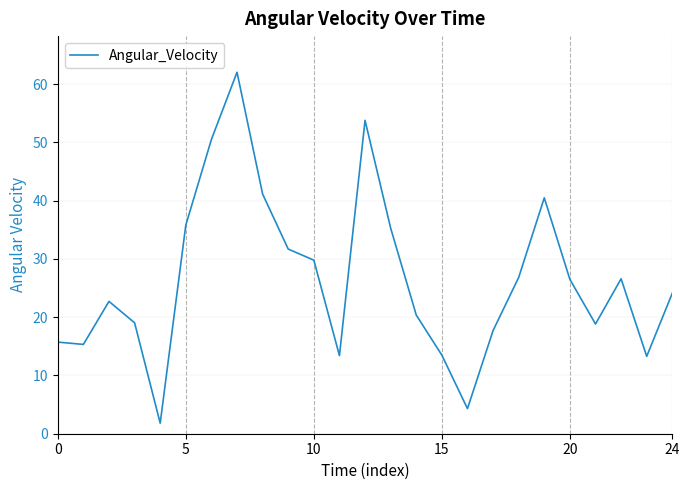

What is the greatest value displayed?

62.0